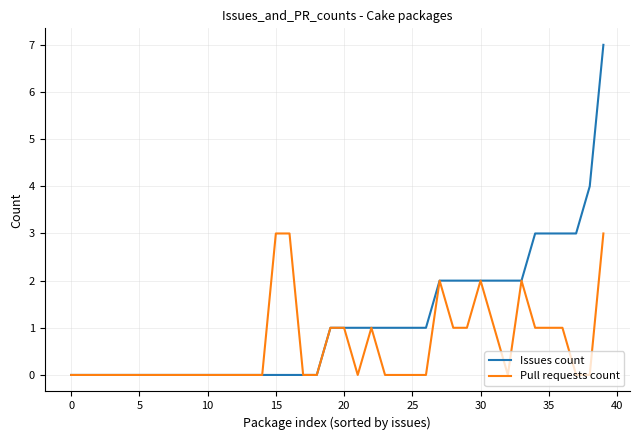

Which series has the largest total across all categories?

Issues count